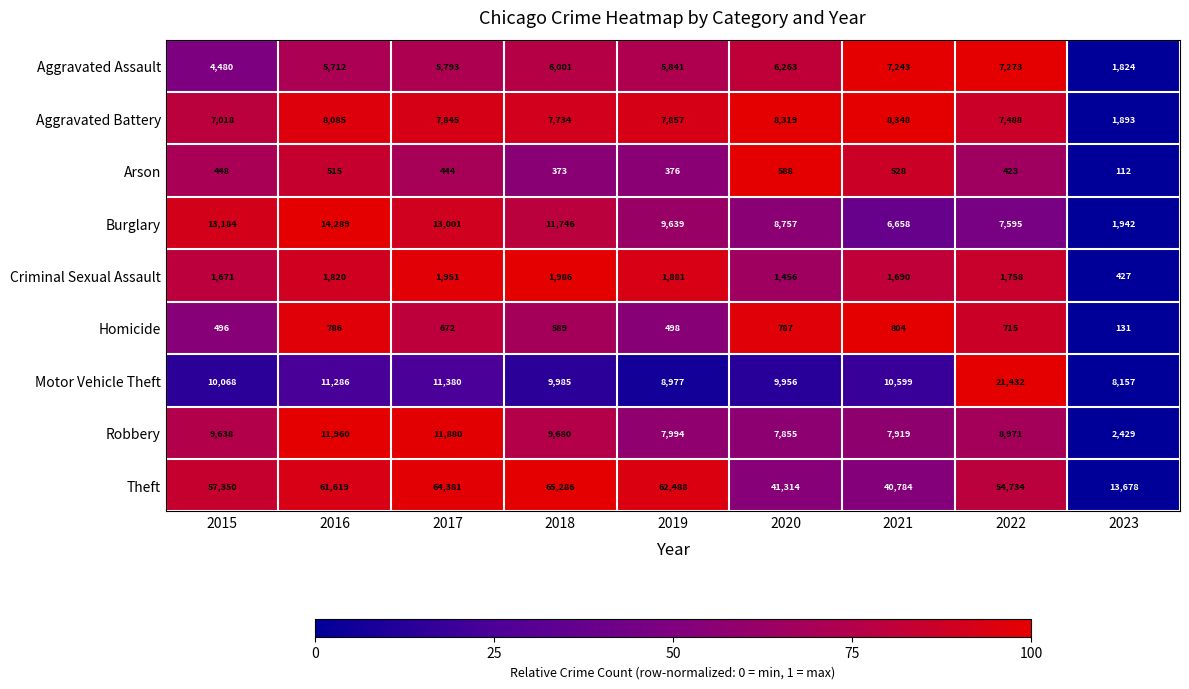

What is the total value across all series at 2023?

30593